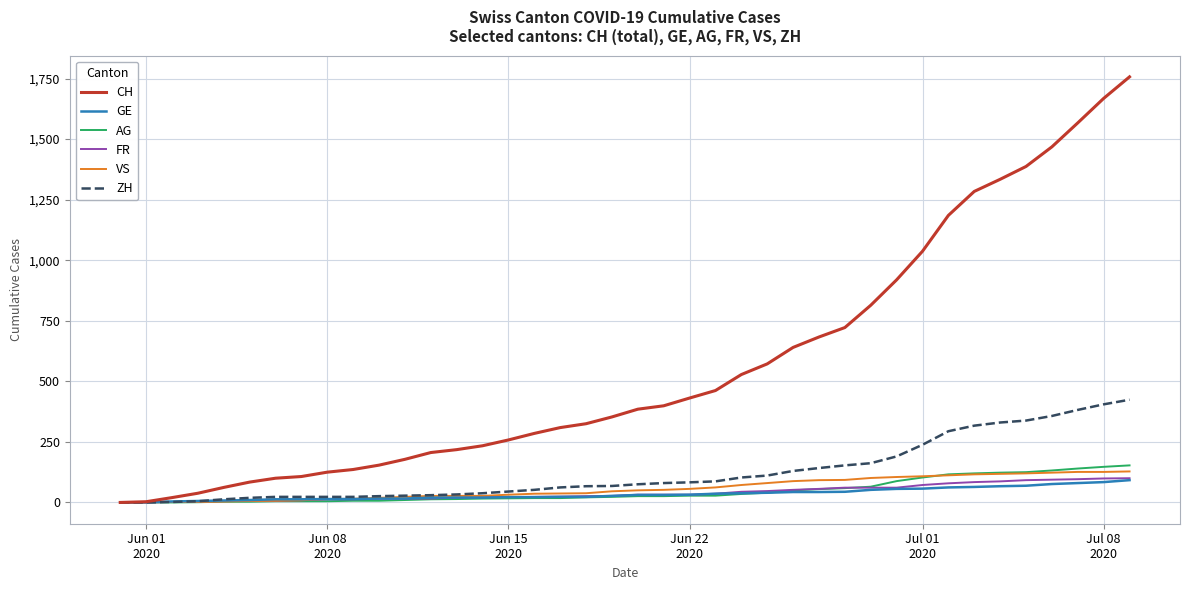

Which series has the largest total across all categories?

CH